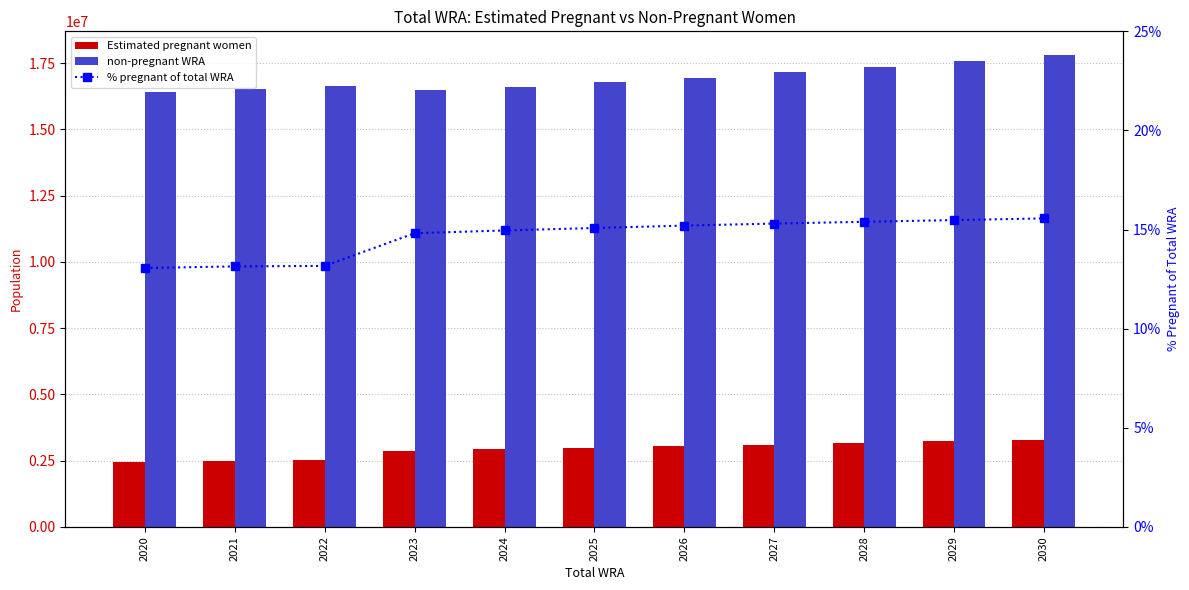

How many values in the non-pregnant WRA series are below 16776616?

5